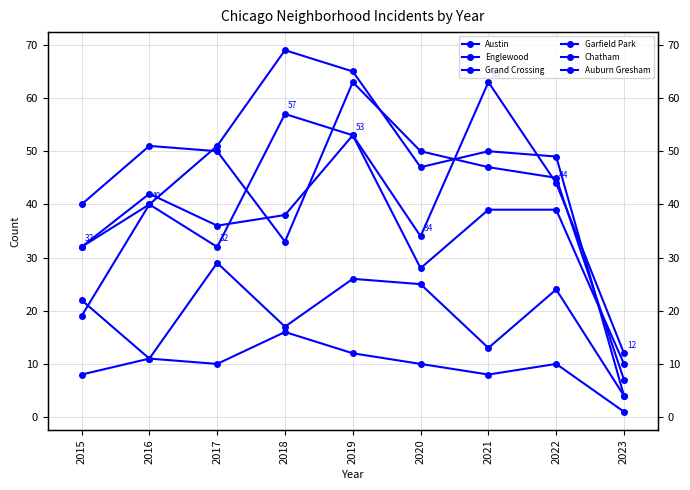

At 2017, list the series in order from smallest to largest.

Auburn Gresham, Chatham, Austin, Grand Crossing, Englewood, Garfield Park